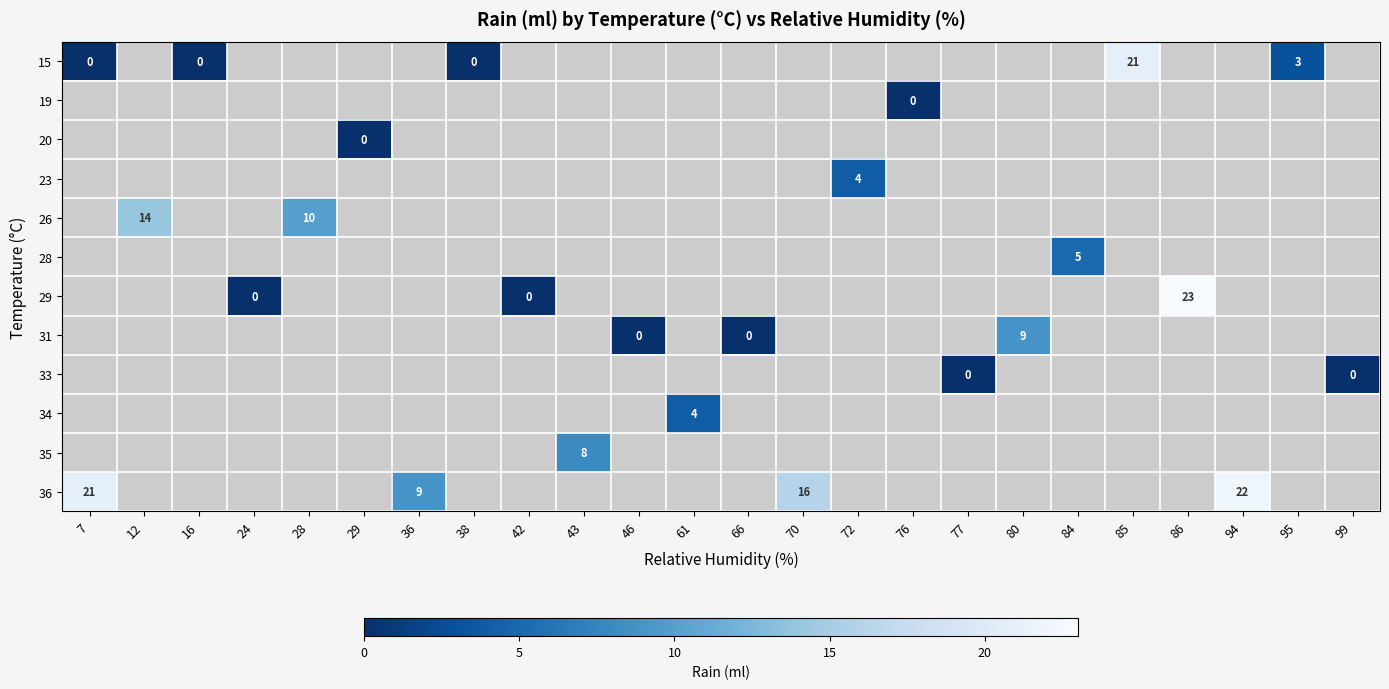

Which series has the widest spread of values?

15